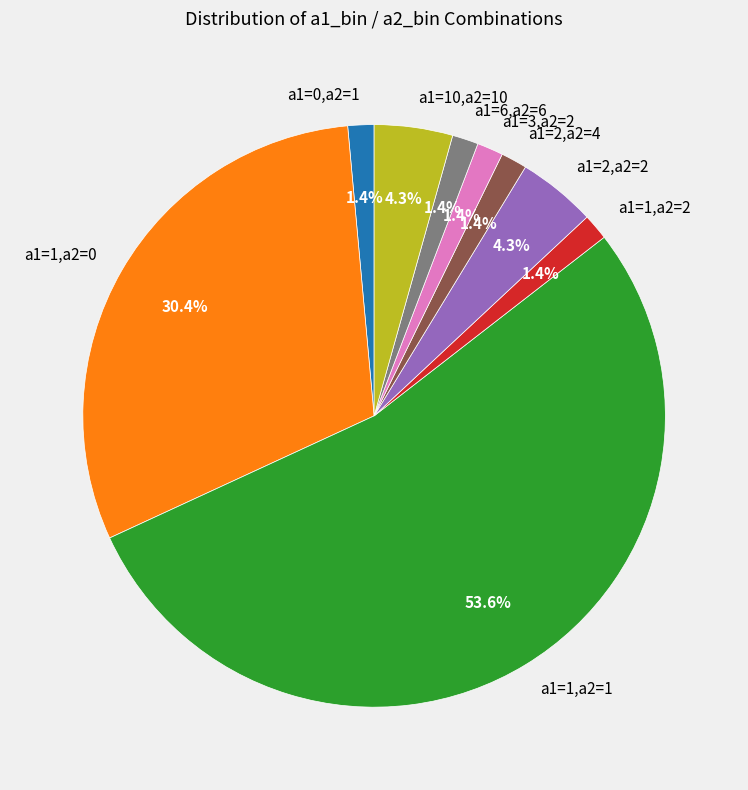

What percentage is the a1=2,a2=2 slice, to the nearest percent?

4%